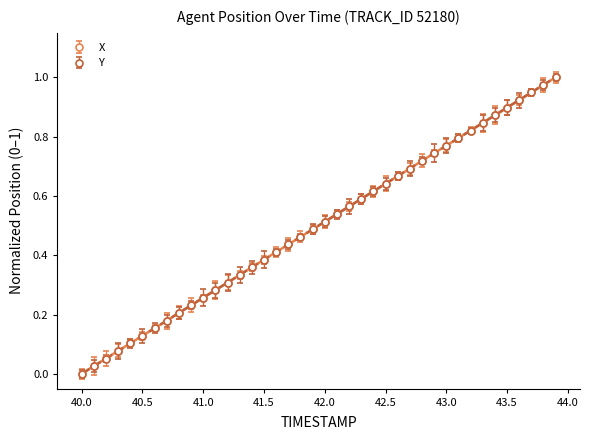

How many lines are shown in the chart?

2